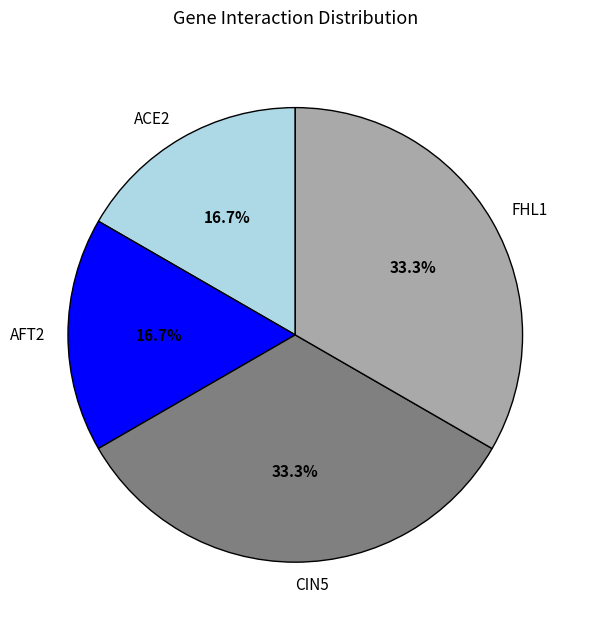

Is there a majority slice in this chart?

No